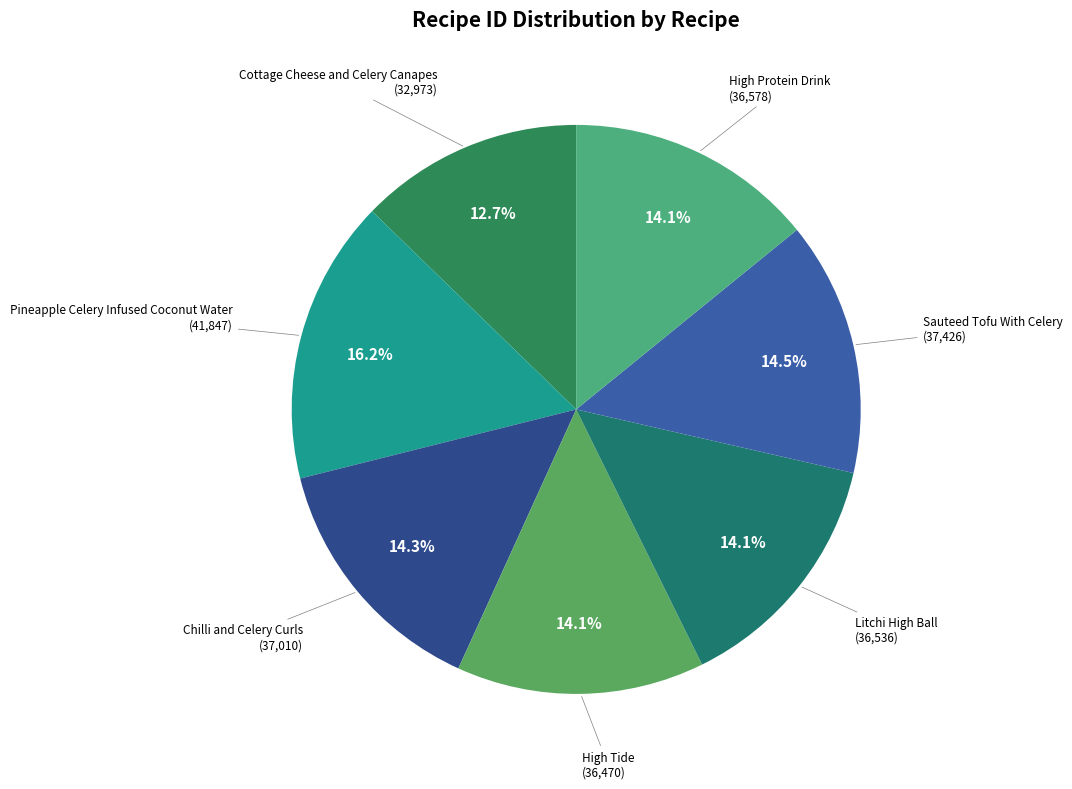

Rank the categories by value from highest to lowest.

Pineapple Celery Infused Coconut Water, Sauteed Tofu With Celery, Chilli and Celery Curls, High Protein Drink, Litchi High Ball, High Tide, Cottage Cheese and Celery Canapes